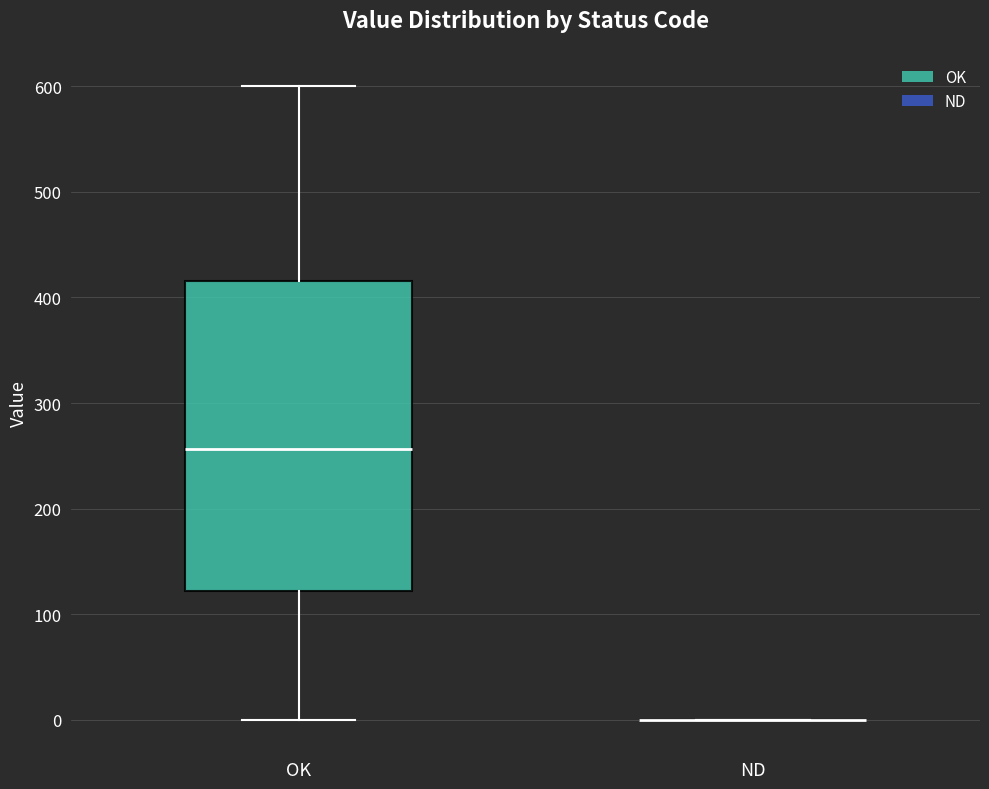

Where does the upper whisker of the box for OK end on the y-axis? The values are not printed on the chart, so give them approximately, as read against the axis.

600